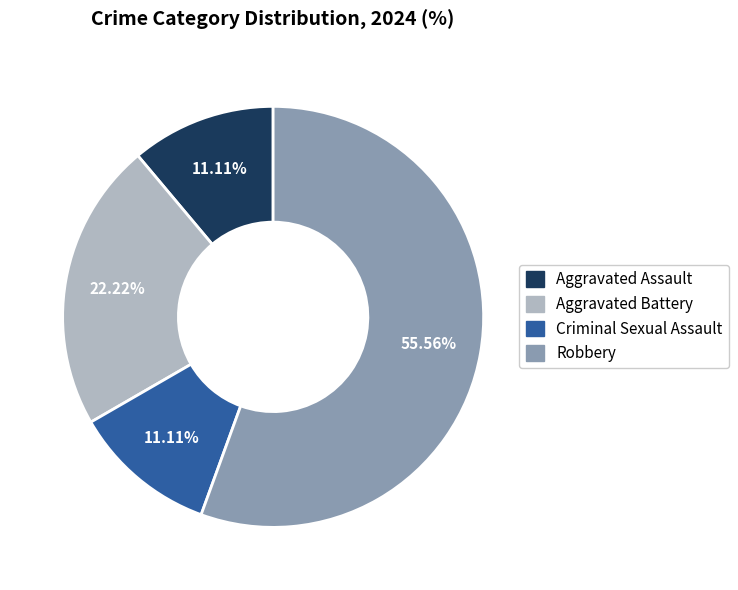

Combined, do Aggravated Battery and Robbery account for over 50%?

Yes